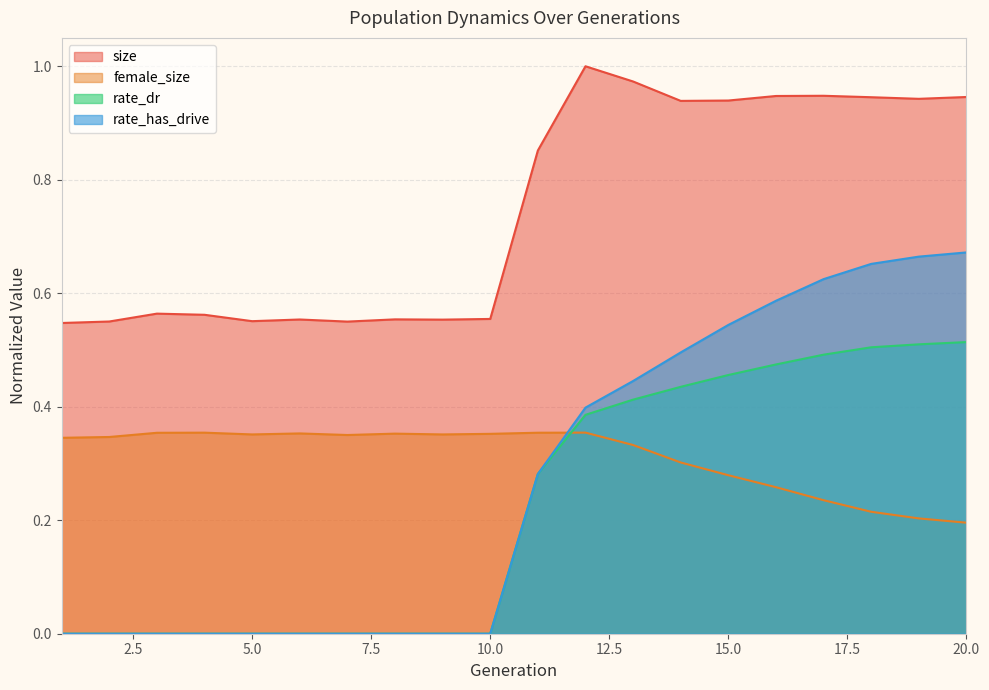

Which series has the largest range (max minus min)?

rate_has_drive